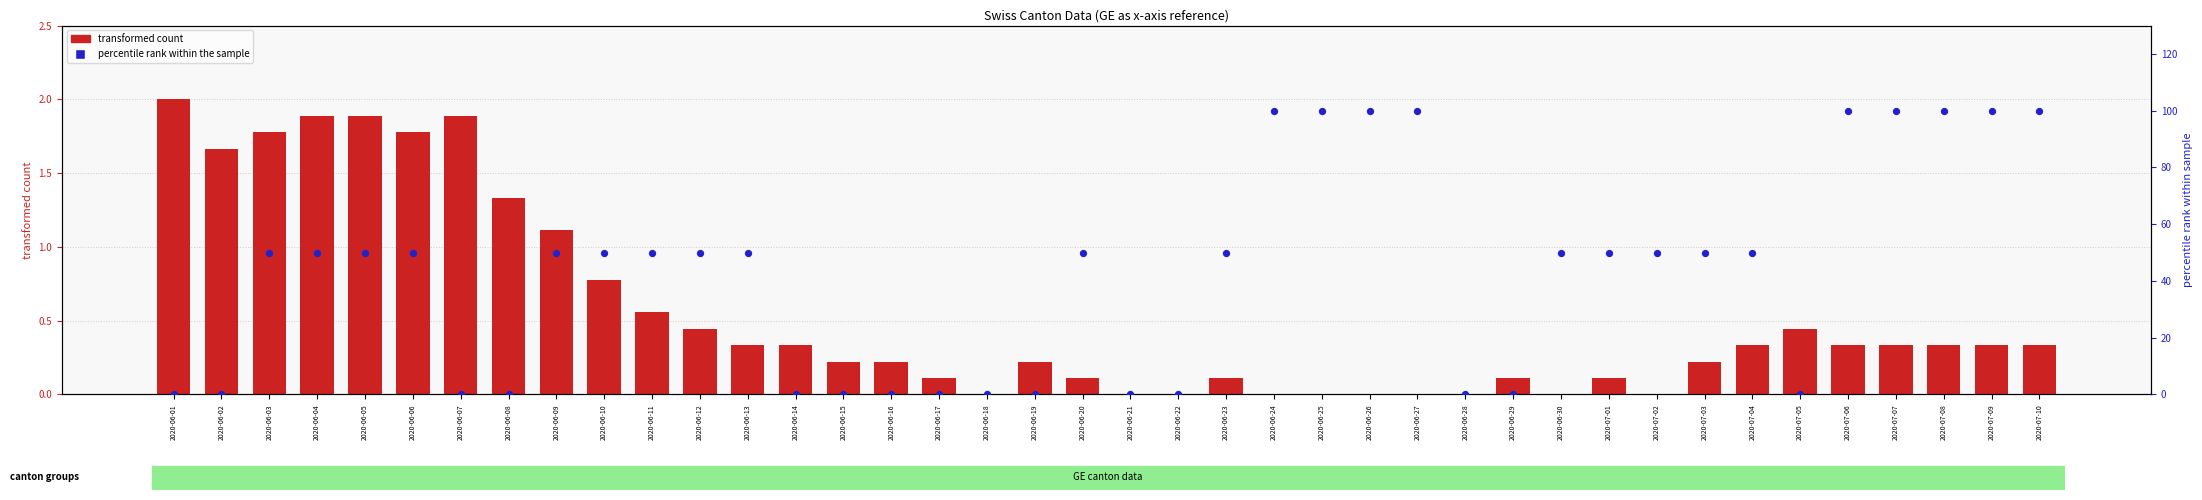

At how many categories does at least one series exceed 30?

25